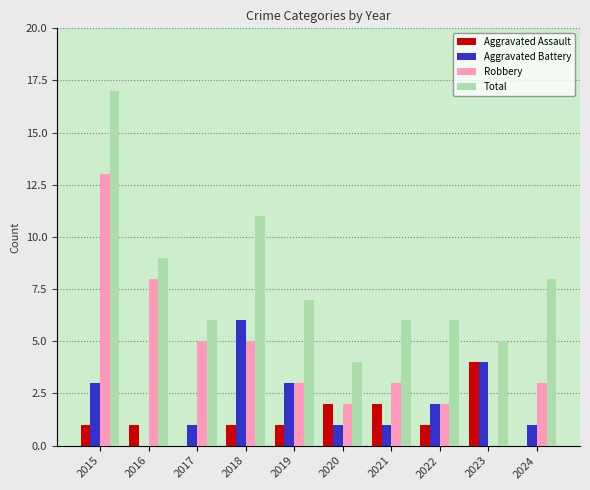

Is it true that Aggravated Assault equals -2 at 2024?

False